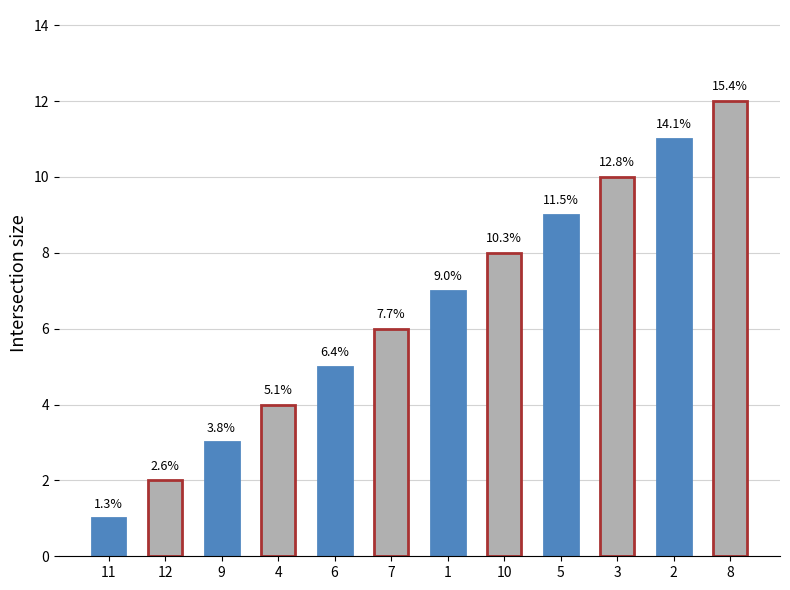

Where does the data first go above 7?

10